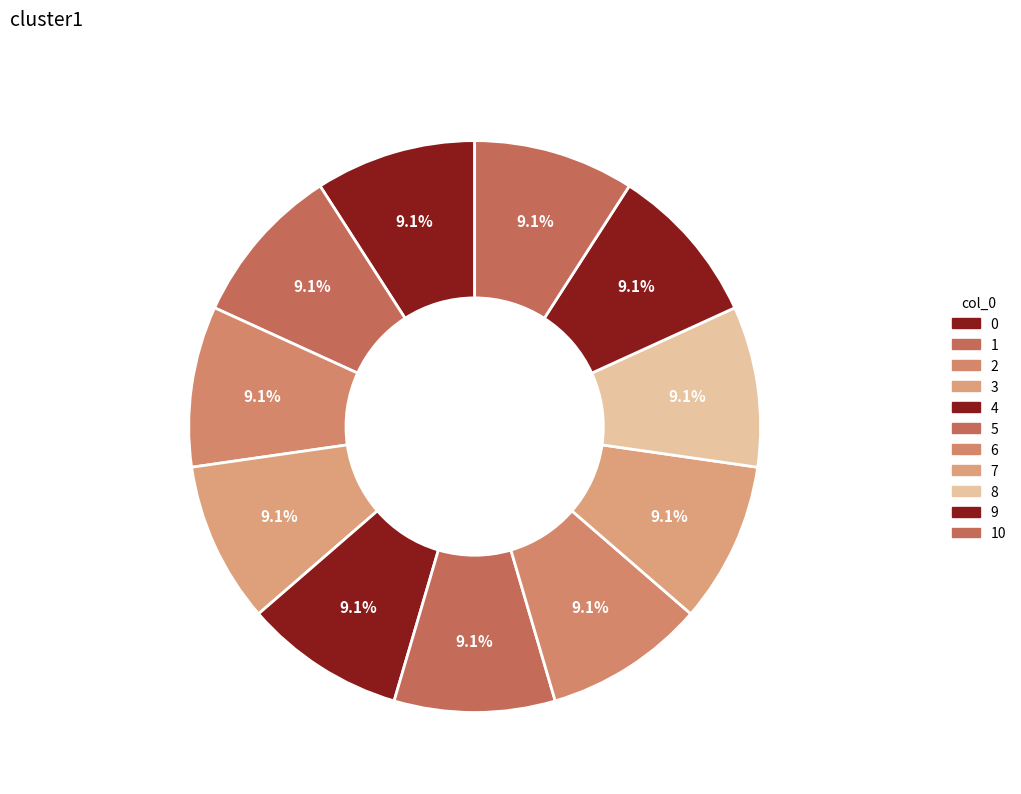

How many slices are in this pie chart?

11